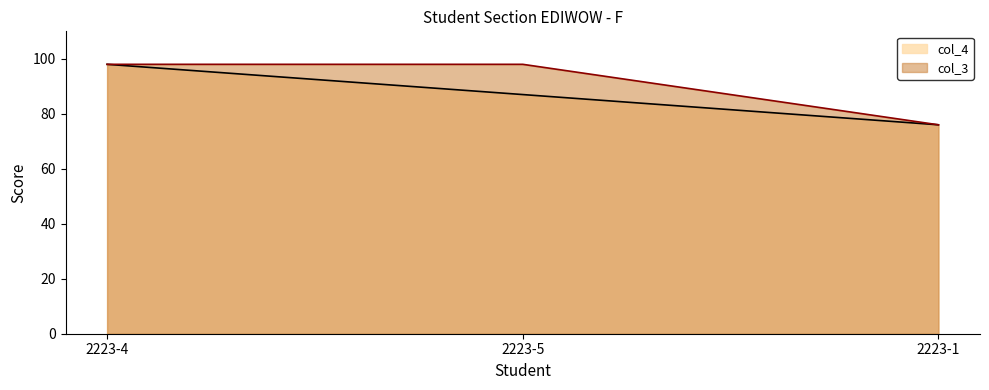

Between 2223-4 and 2223-5, which series saw the biggest shift?

col_4